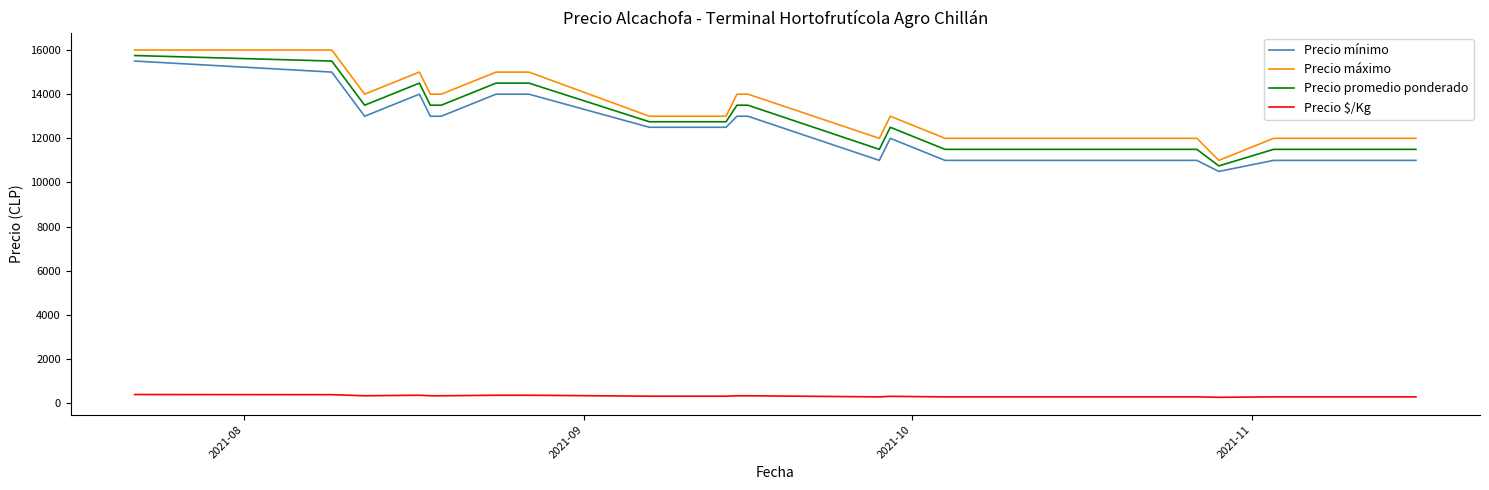

How many lines are shown in the chart?

4